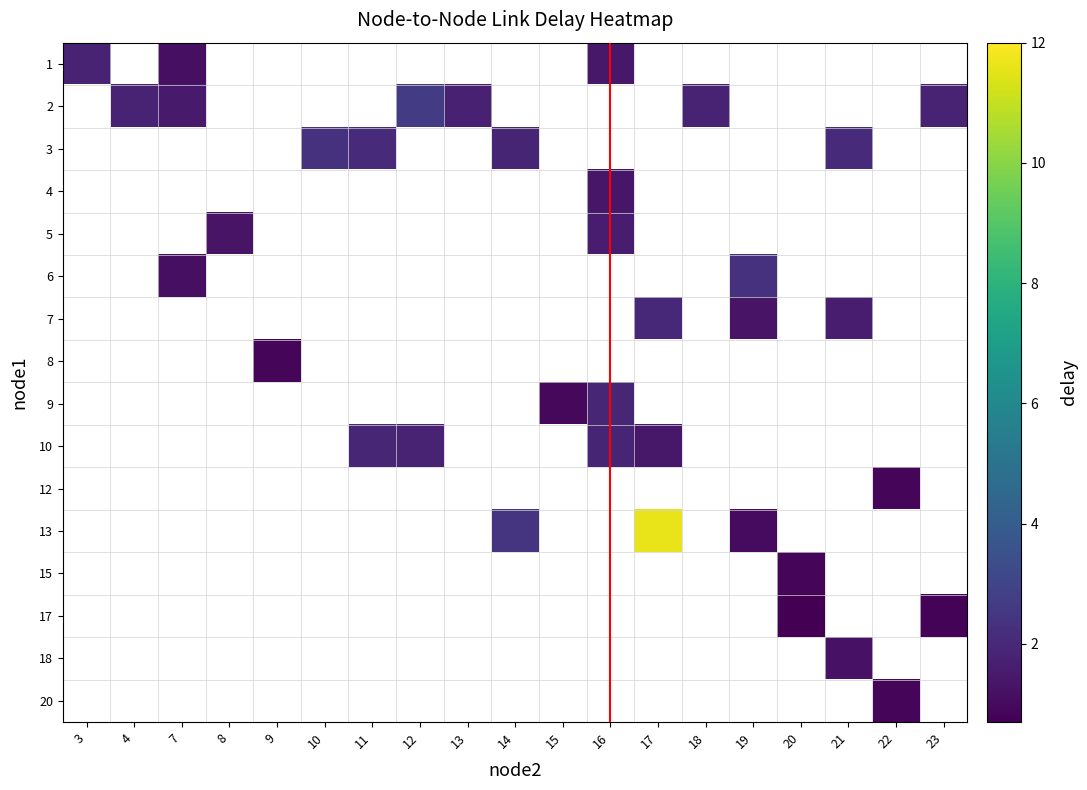

What is the maximum value shown in the chart?

11.6